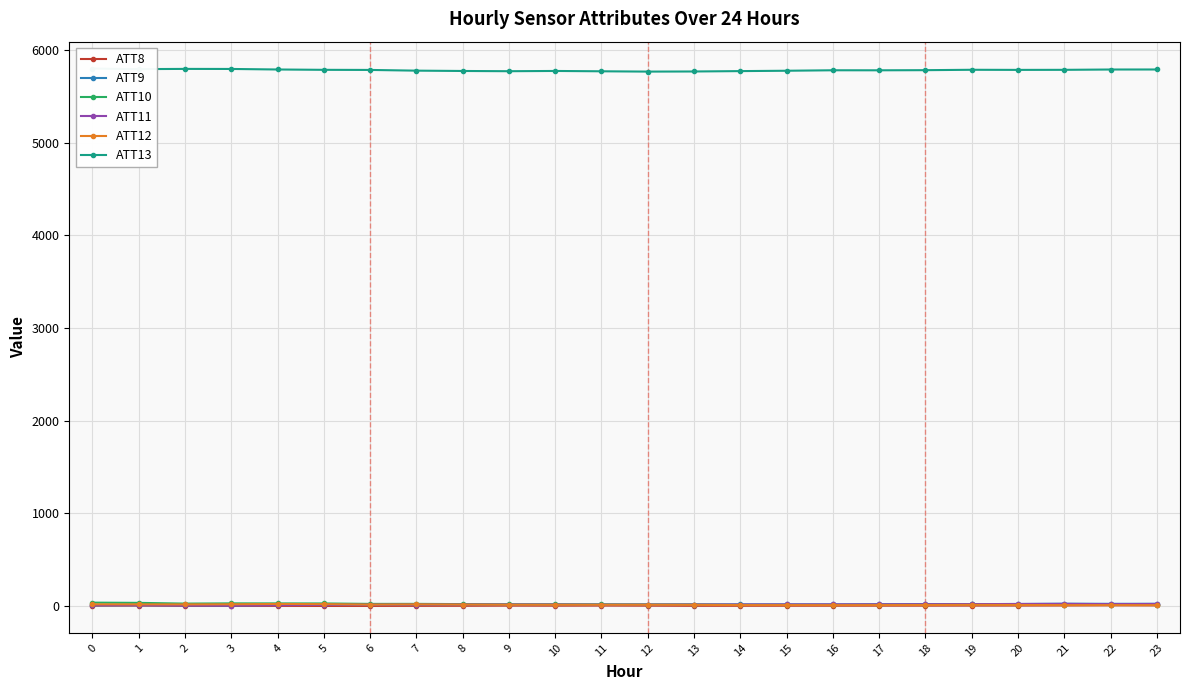

Rank the series at 6 from lowest to highest value.

ATT8, ATT9, ATT11, ATT12, ATT10, ATT13